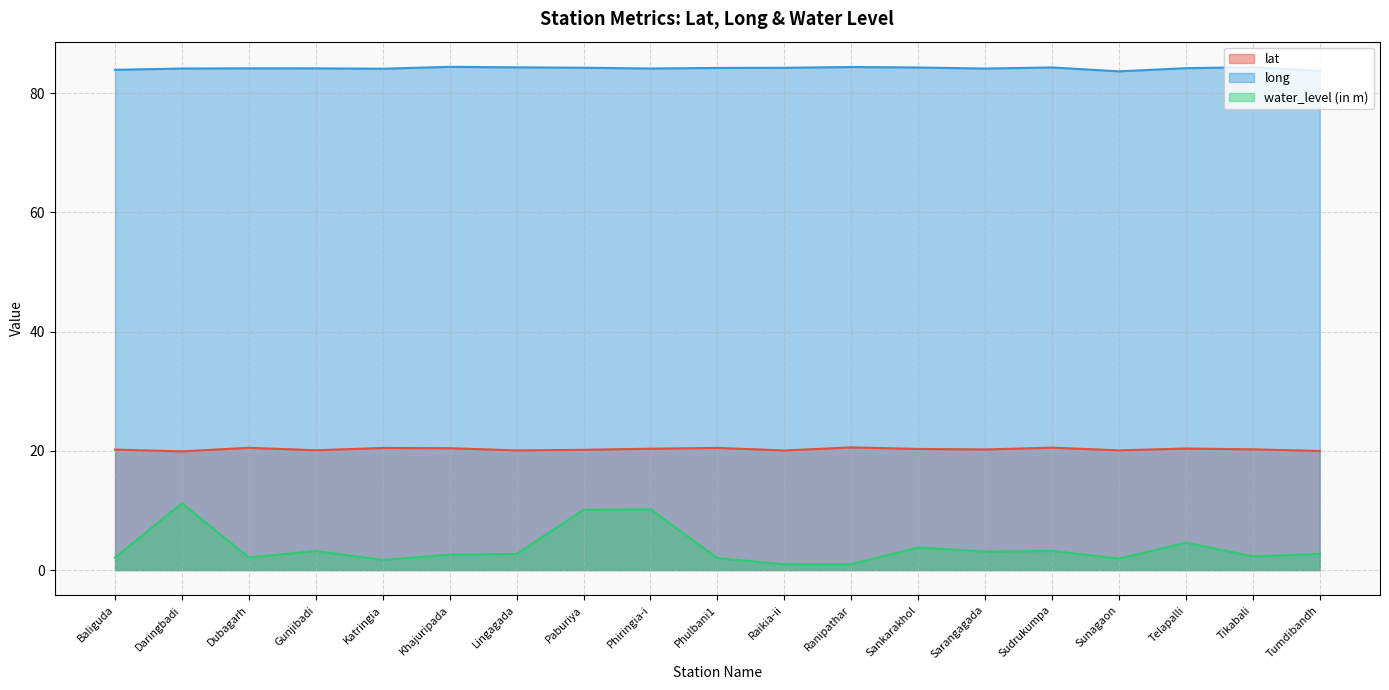

At which category is the sum across all series the highest?

Daringbadi